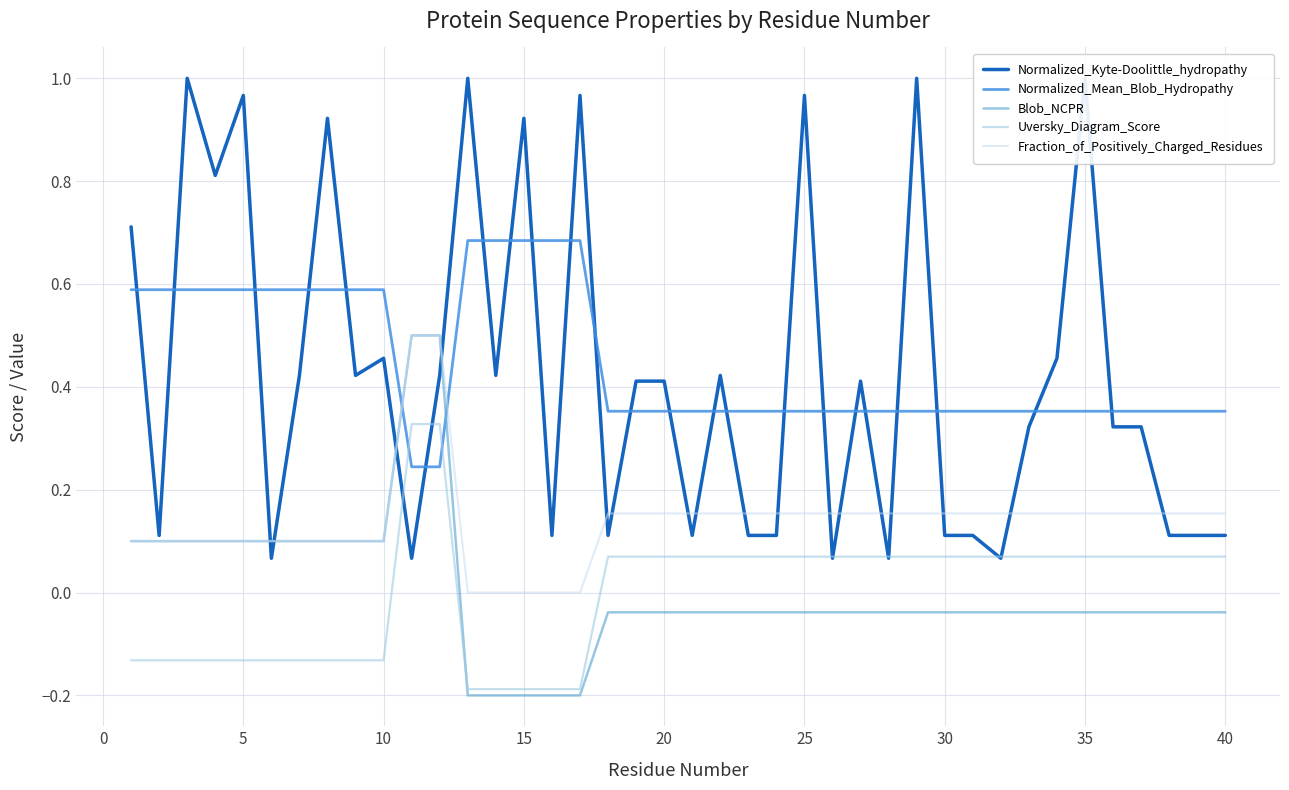

How many series are shown in this chart?

5